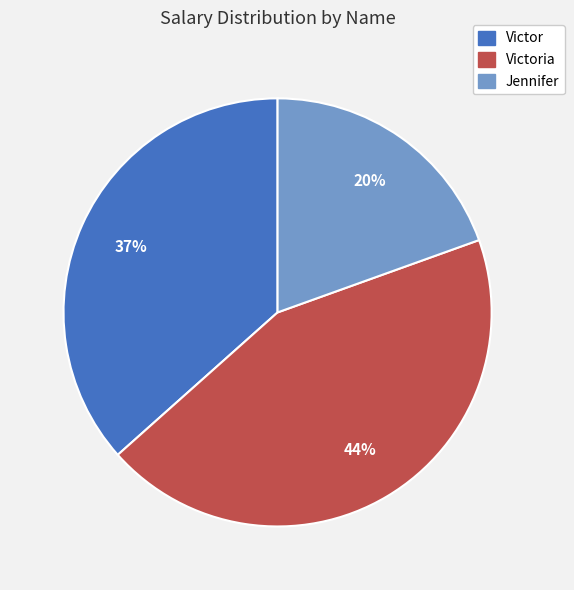

To the nearest percent, what is the average slice percentage?

33%